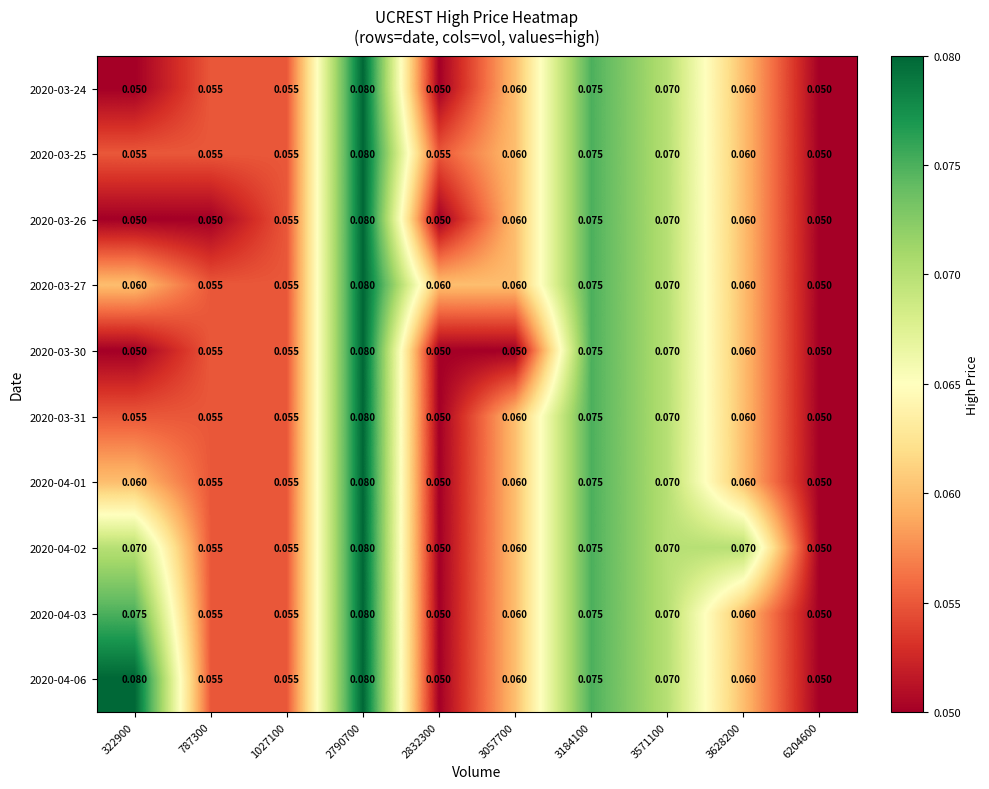

What is the total value across all series at 787300?

0.5